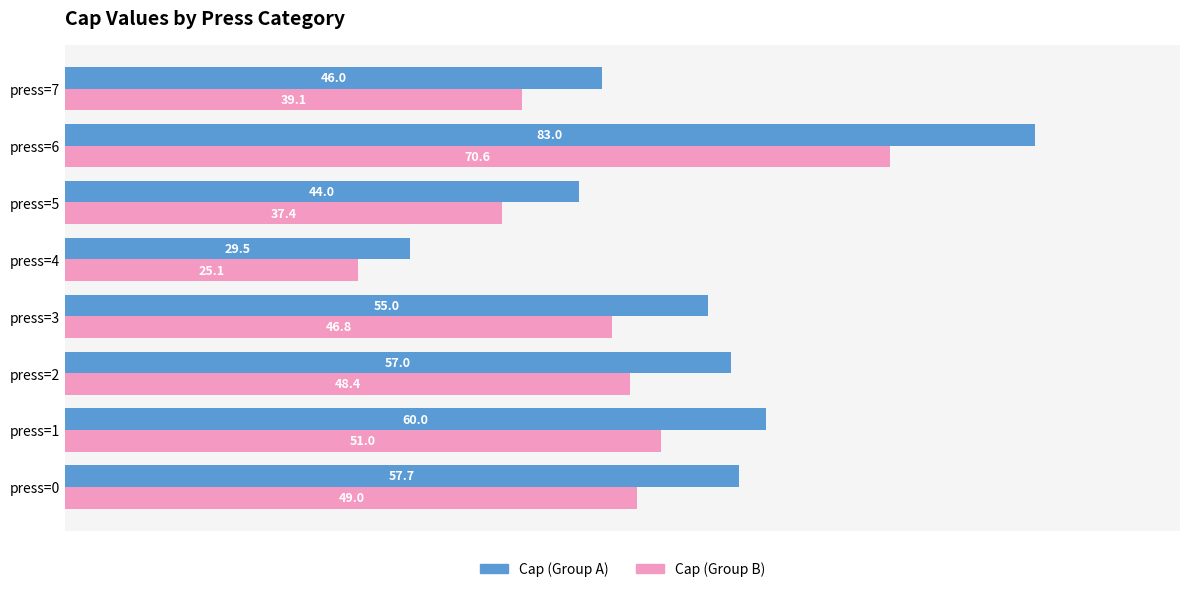

Which series changed the most between press=5 and press=6?

Cap (Group A)